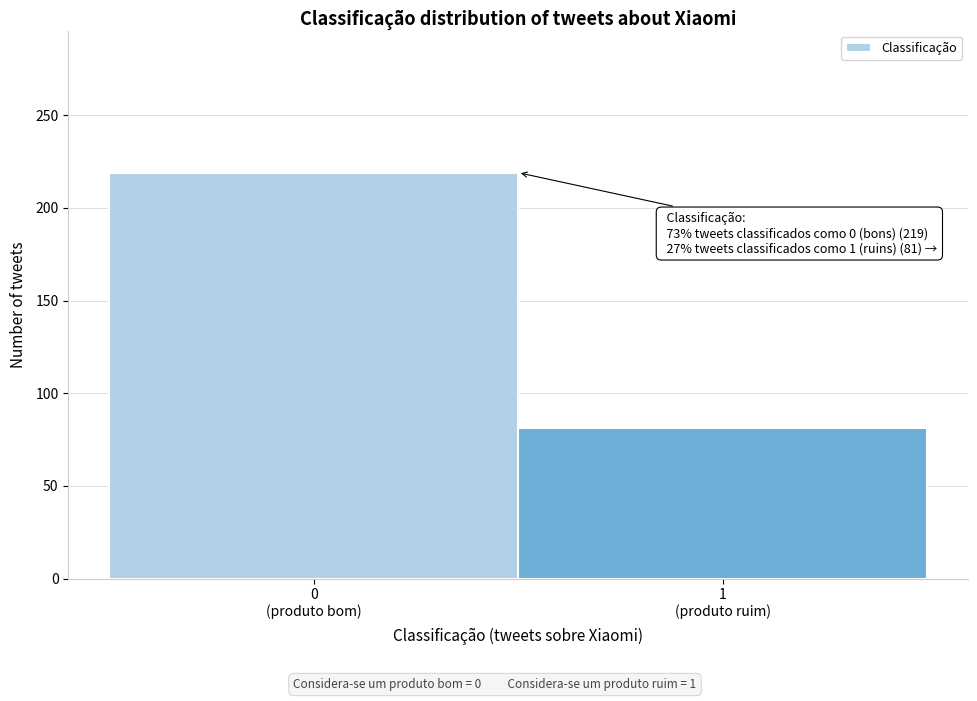

Reading right to left, extract all data points from this chart.

81	219